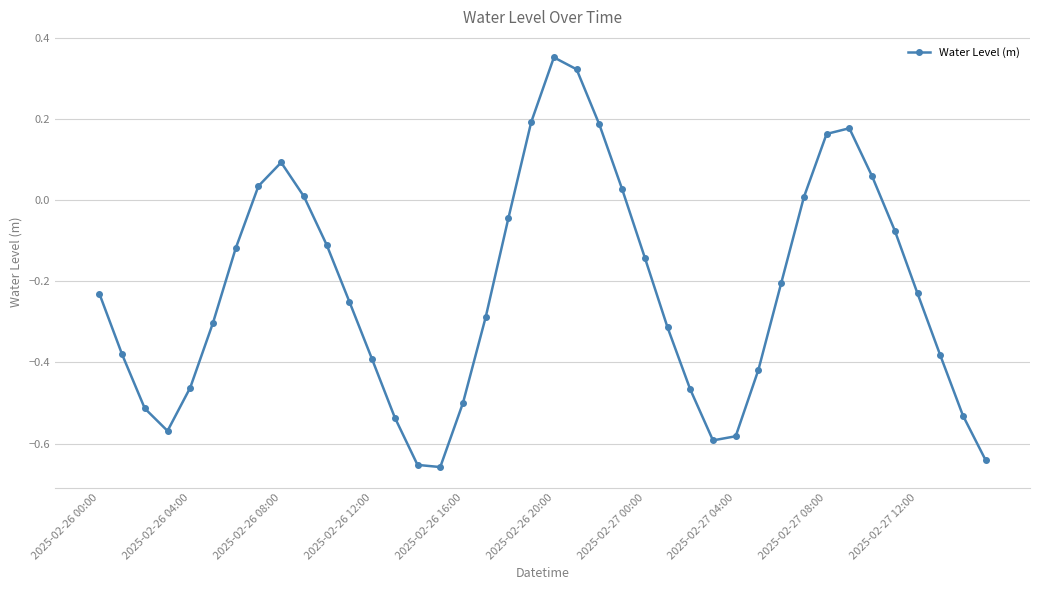

How many points are lower than both their immediate neighbors (excluding endpoints)?

3